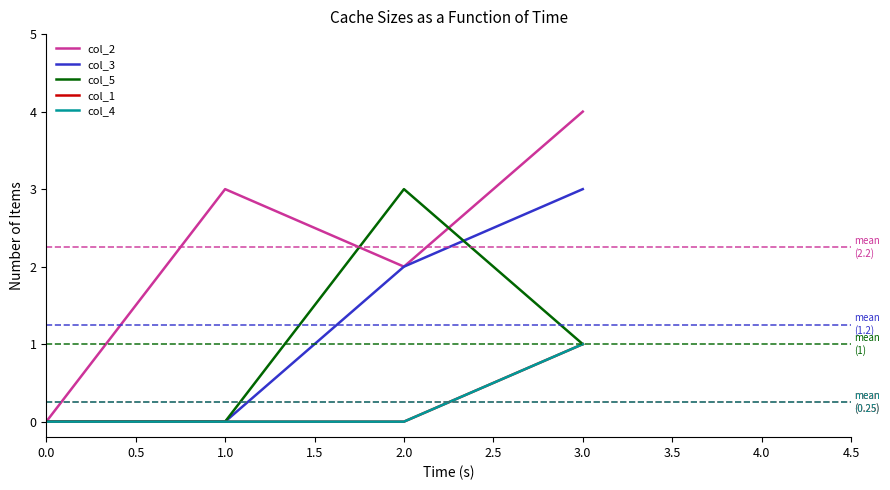

What is the sum of all col_3 values?

5